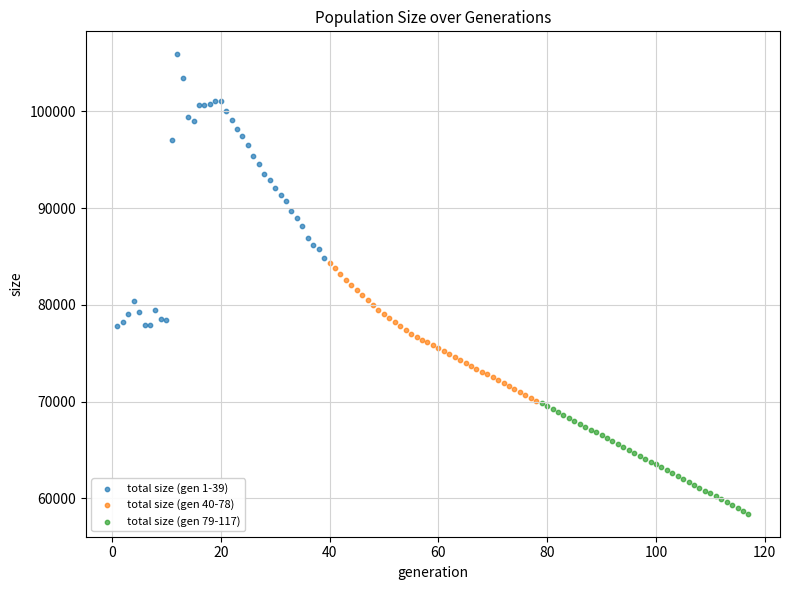

Which series contains the highest Y value?

total size (gen 1-39)